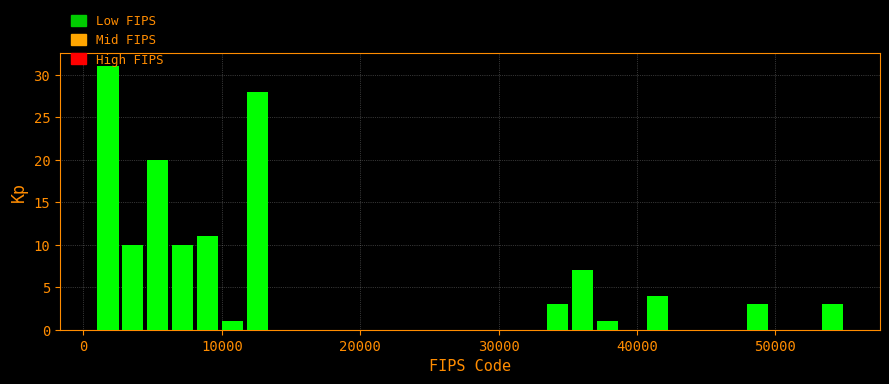

Read against the x-axis, roughly where is the centre of the tallest bar?

2000